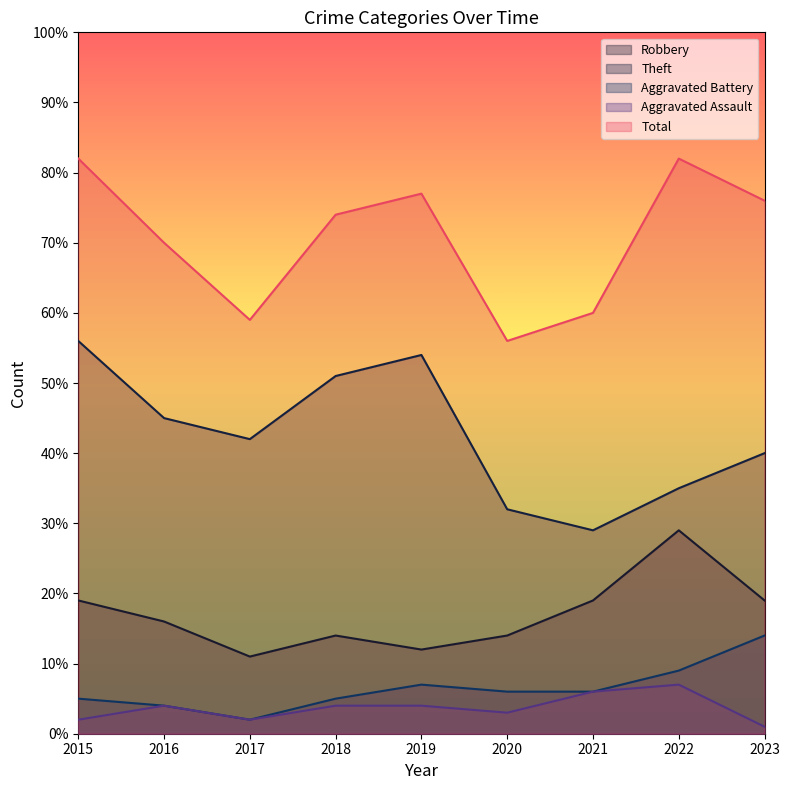

Which category has the lowest value across all series?

2023